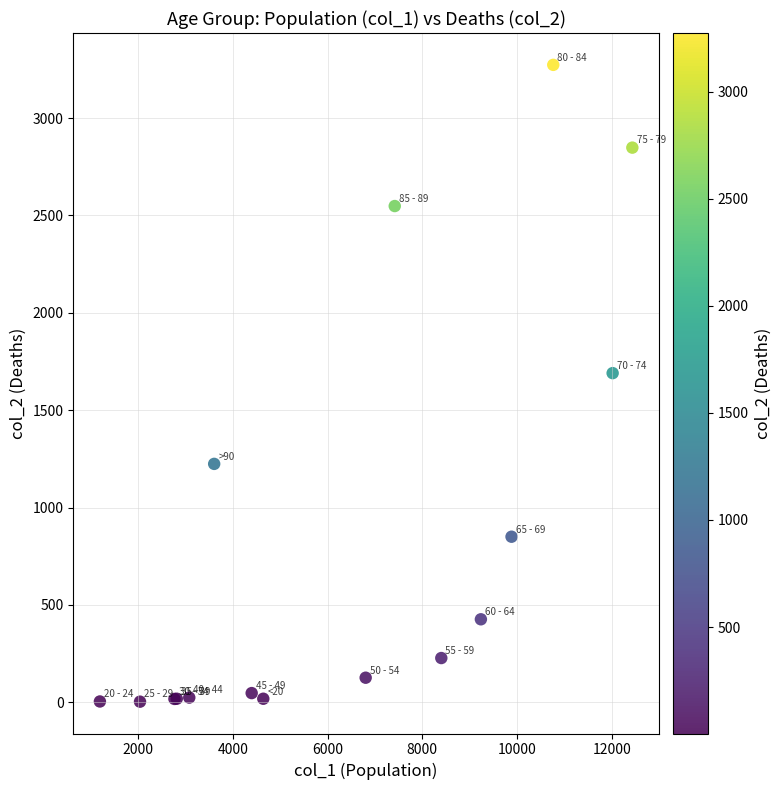

What Y value in the scatter plot is closest to 1638?

1690